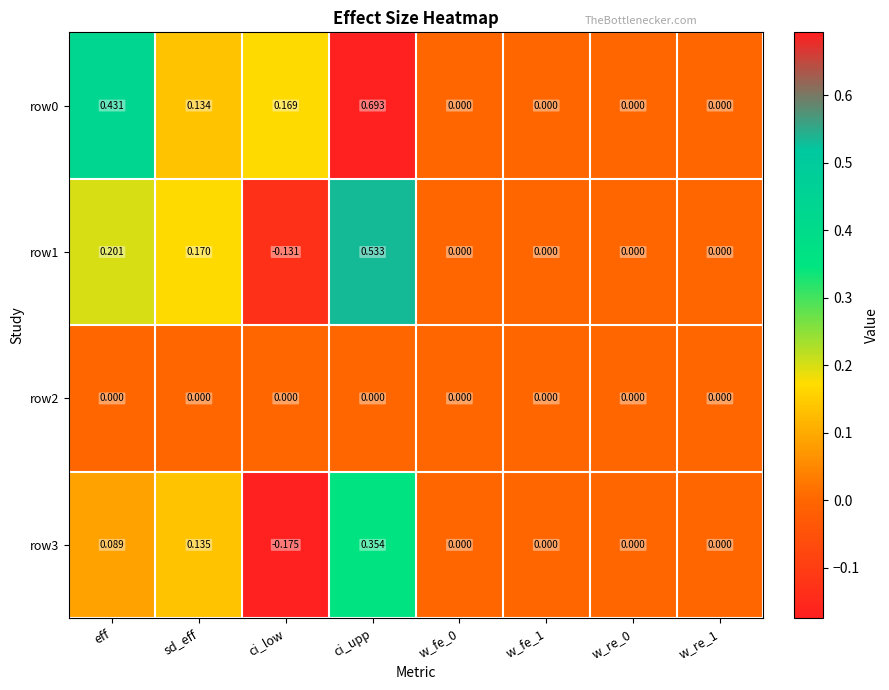

At which label does row1 first exceed 0?

eff